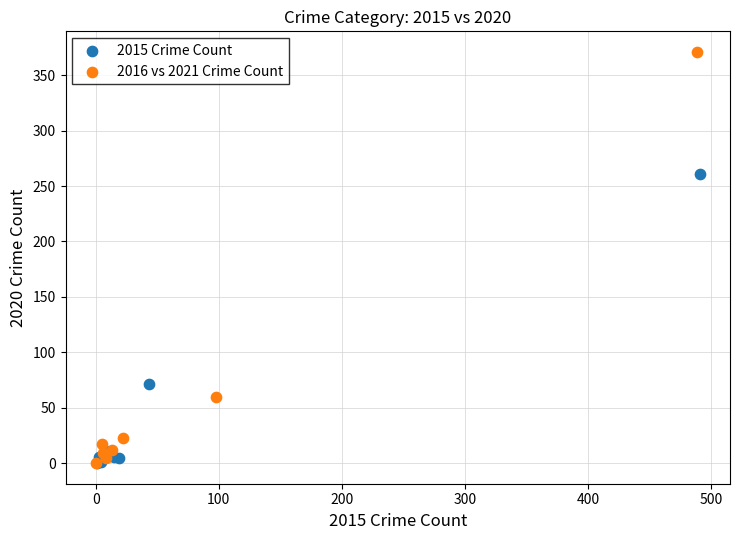

Which series contains the highest Y value?

2016 vs 2021 Crime Count